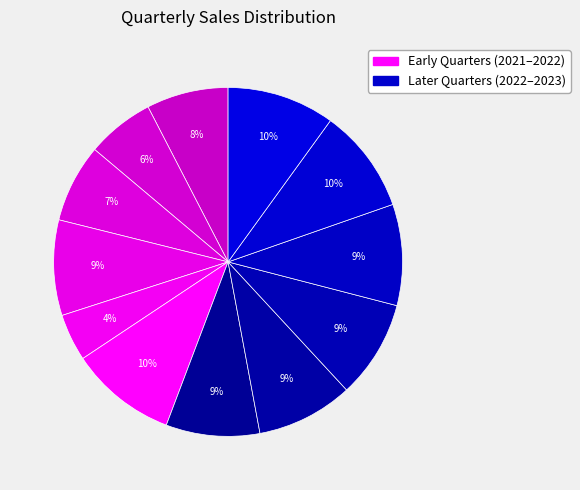

How many segments does this pie chart have?

12